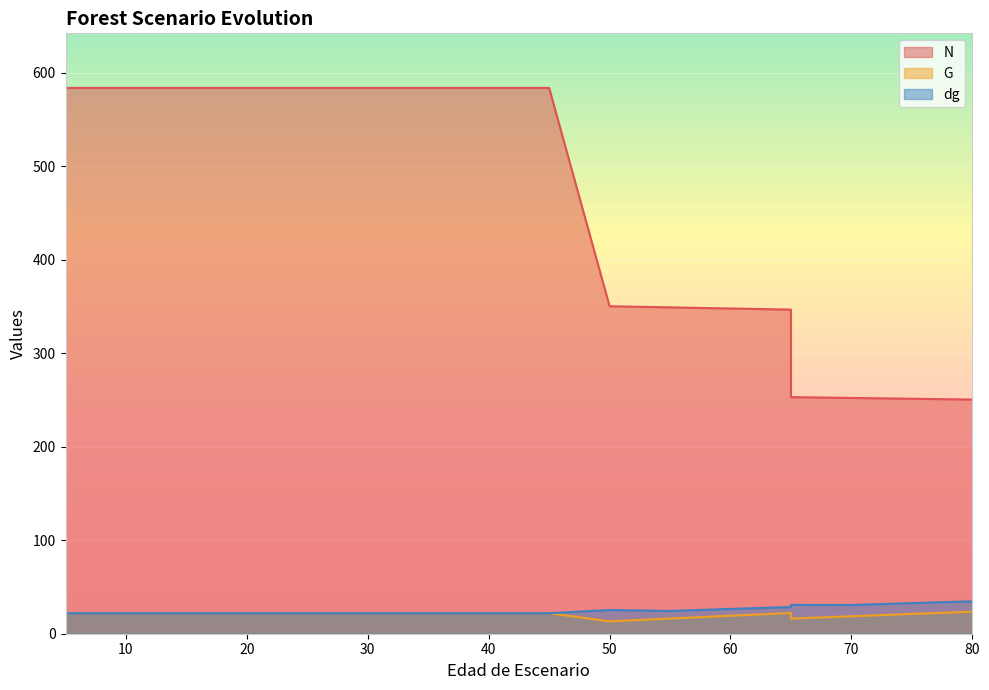

Which series has the widest spread of values?

N